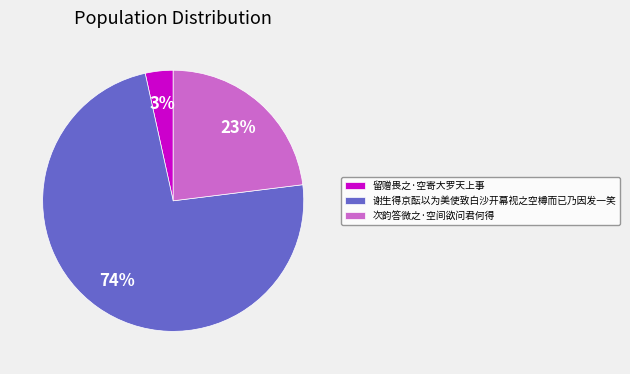

Is the sum of 谢生得京酝以为美使致白沙开幕视之空樽而已乃因发一笑 and 次韵答微之·空间欲问君何得 greater than half?

Yes